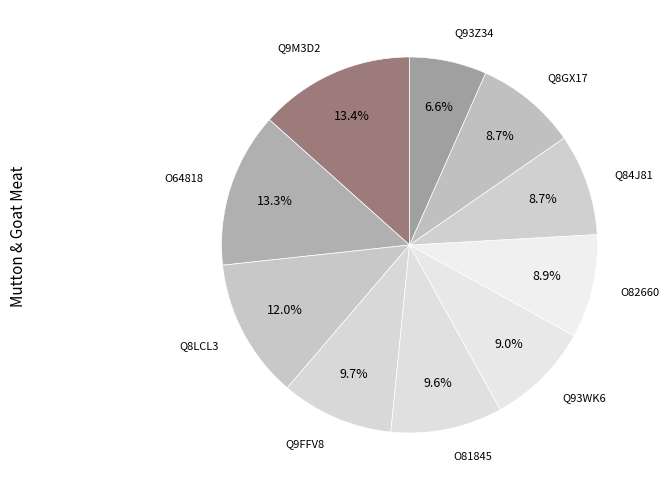

Approximately how many times larger is the value at Q8GX17 compared to Q8LCL3?

0.7